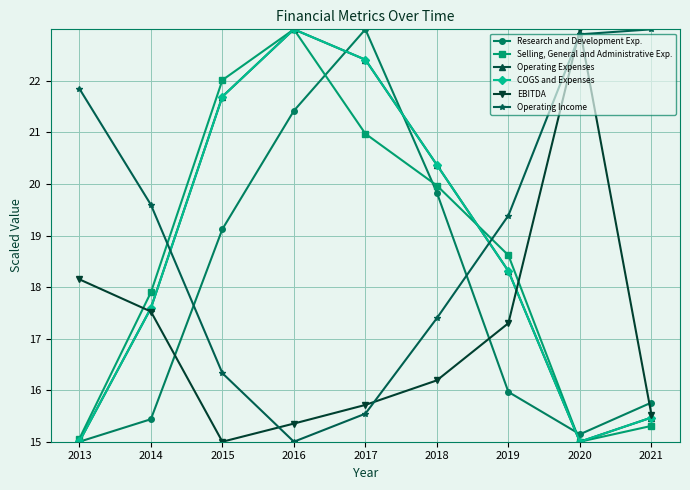

What is the sum of all Research and Development Exp. values?

160.7